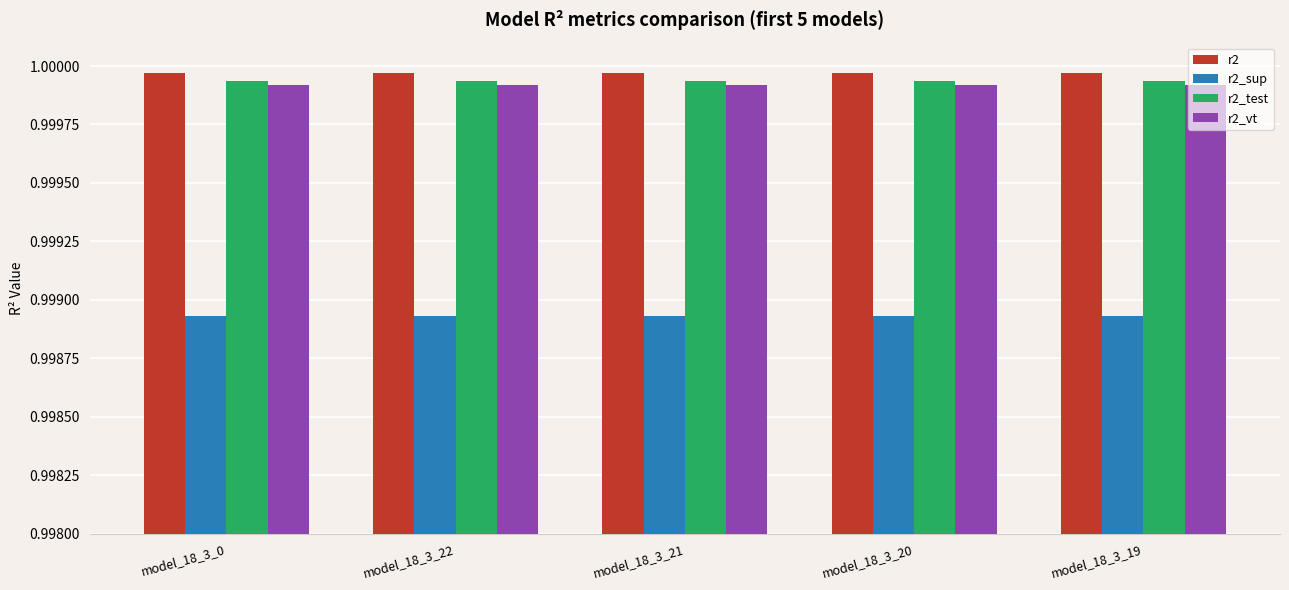

How many r2_sup values are between 0 and 1?

5